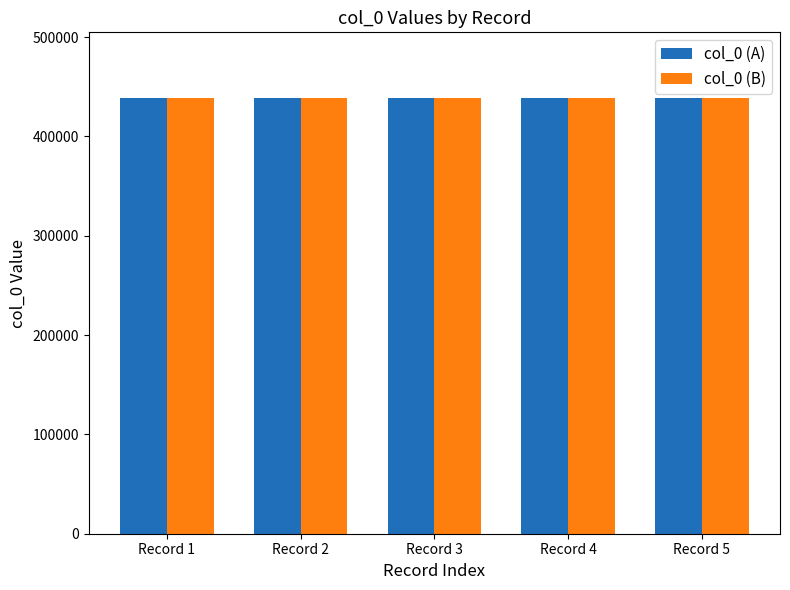

How many groups of bars are there?

5